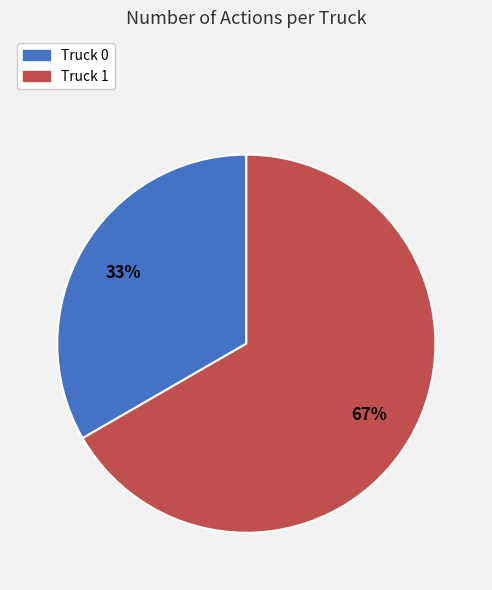

Is it true that Truck 0 is 22% of the pie?

False